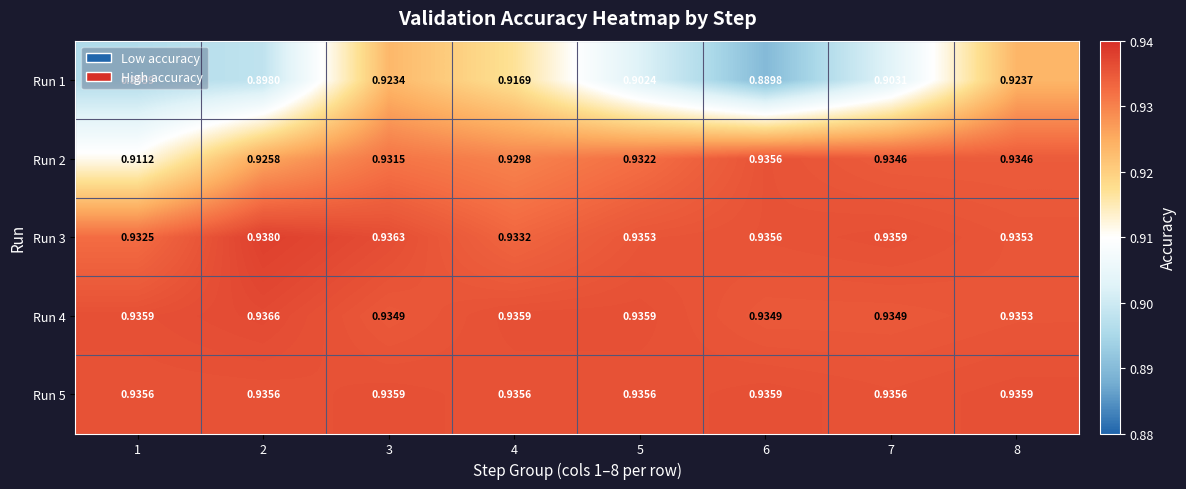

Is the value of Run 2 at 8 greater than the value of Run 5 at 8?

No